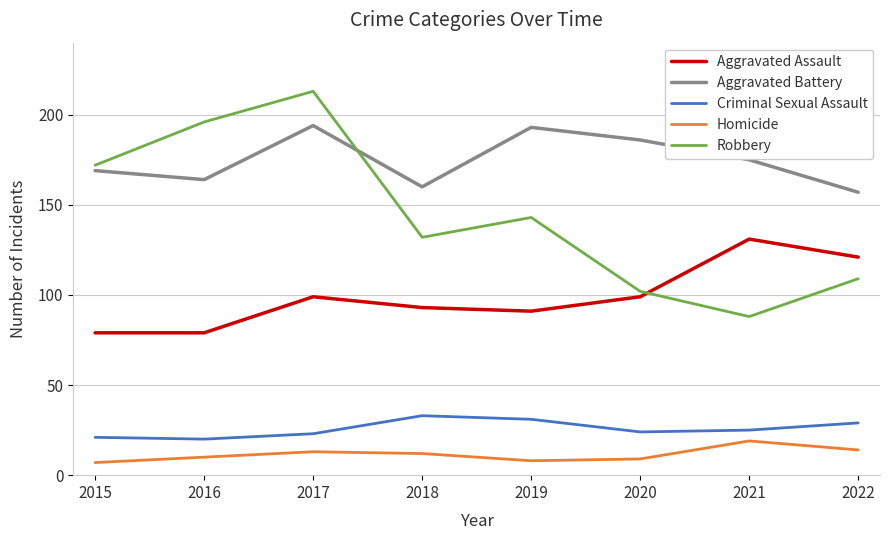

True or false: Criminal Sexual Assault and Robbery cross at least once.

False